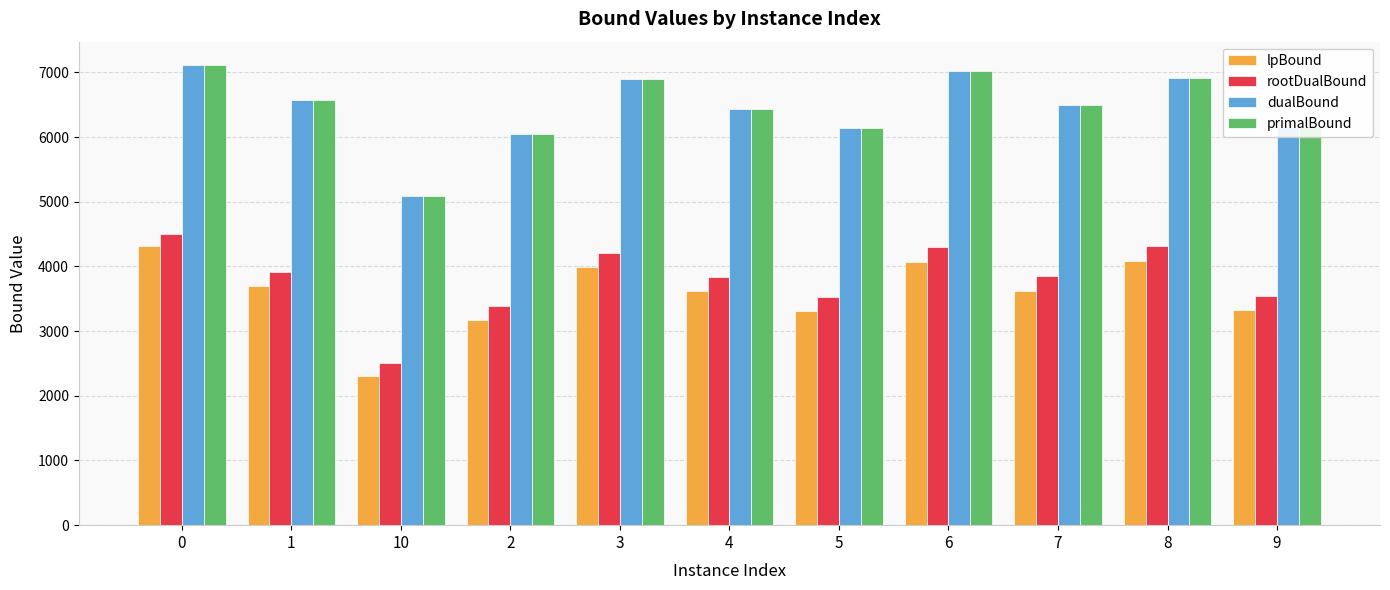

What is the difference between the second highest and second lowest values in the dualBound series?

985.4